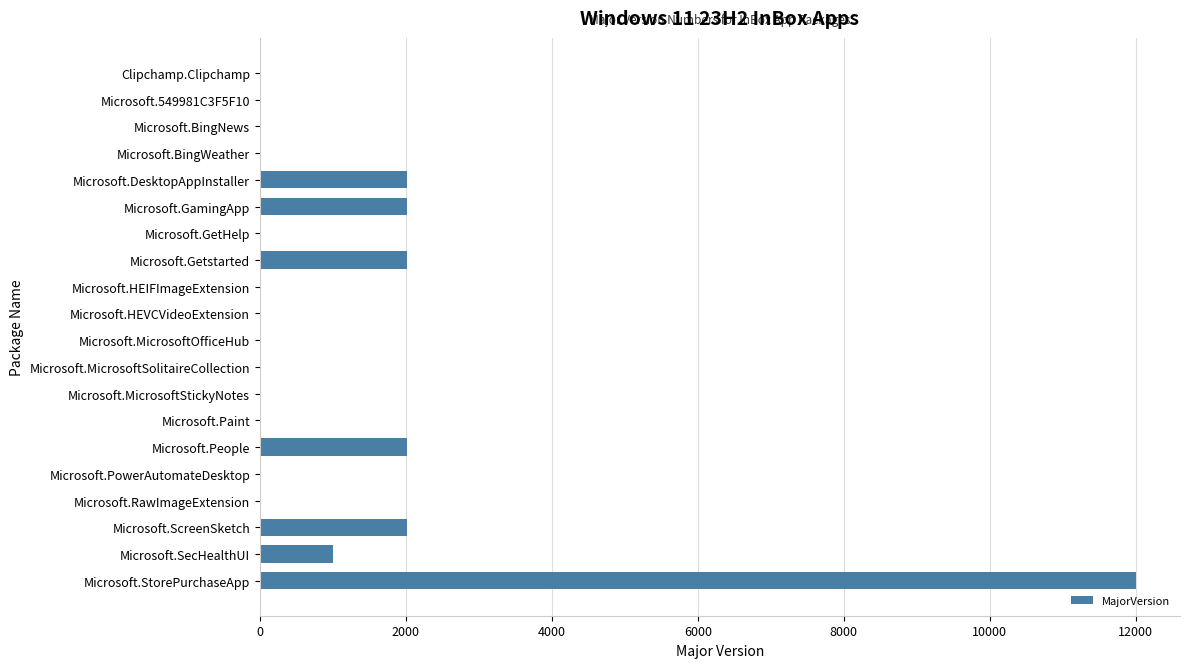

The chart shows a value of 1000 at Microsoft.SecHealthUI. True or false?

True